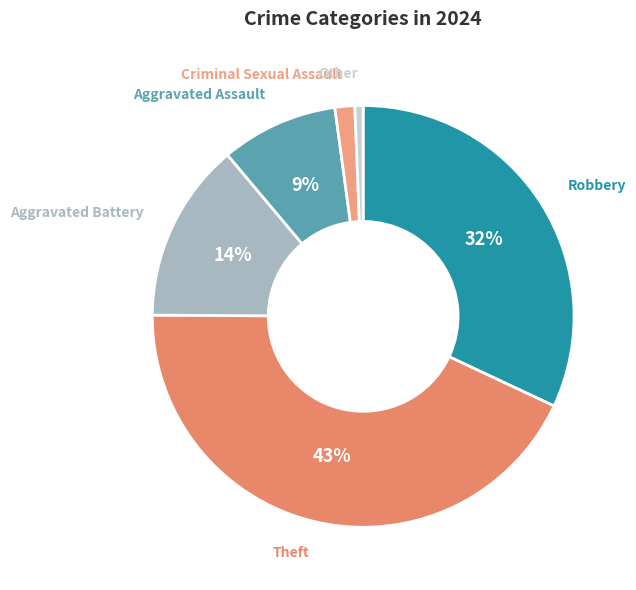

Rank the categories by value from highest to lowest.

Theft, Robbery, Aggravated Battery, Aggravated Assault, Criminal Sexual Assault, Other